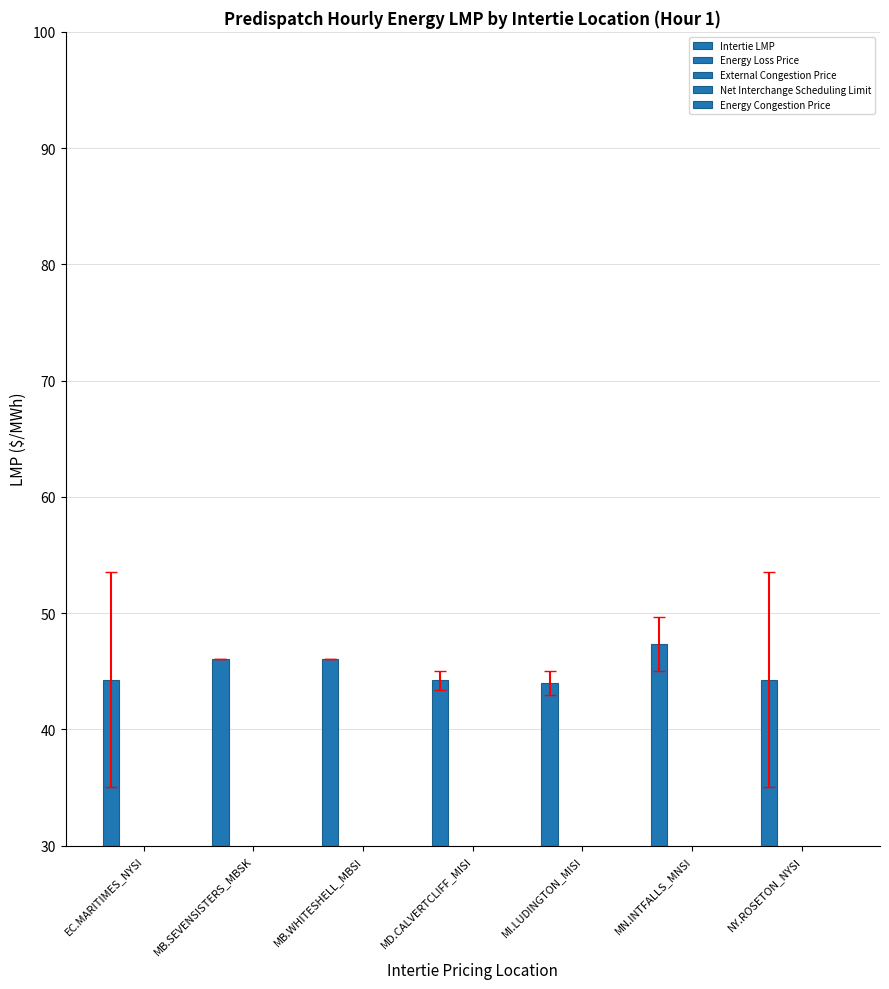

The value of Intertie LMP at EC.MARITIMES_NYSI is 31.0. True or false?

False